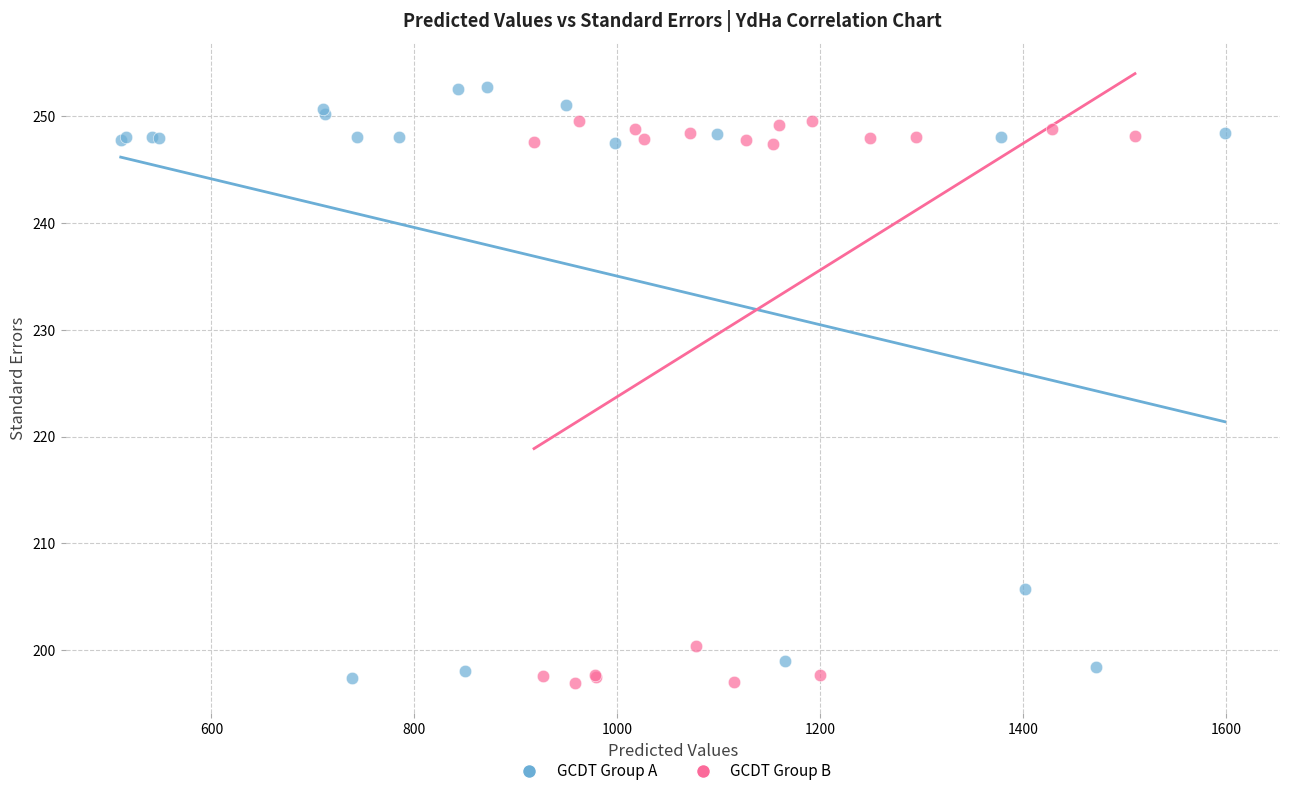

Which series reaches the maximum Y coordinate?

GCDT Group A